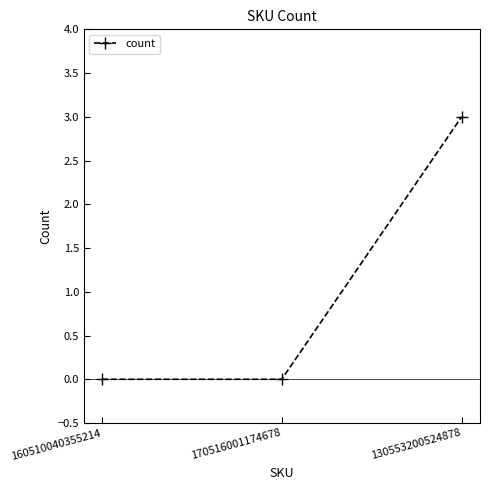

Which has a higher value, 130553200524878 or 160510040355214?

130553200524878